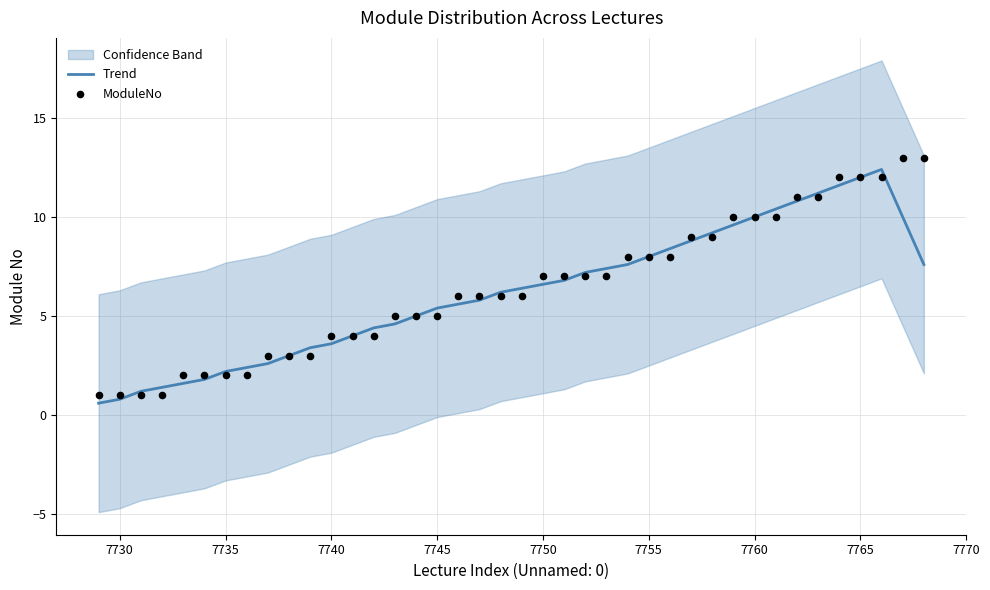

Which series has the largest total across all categories?

ModuleNo